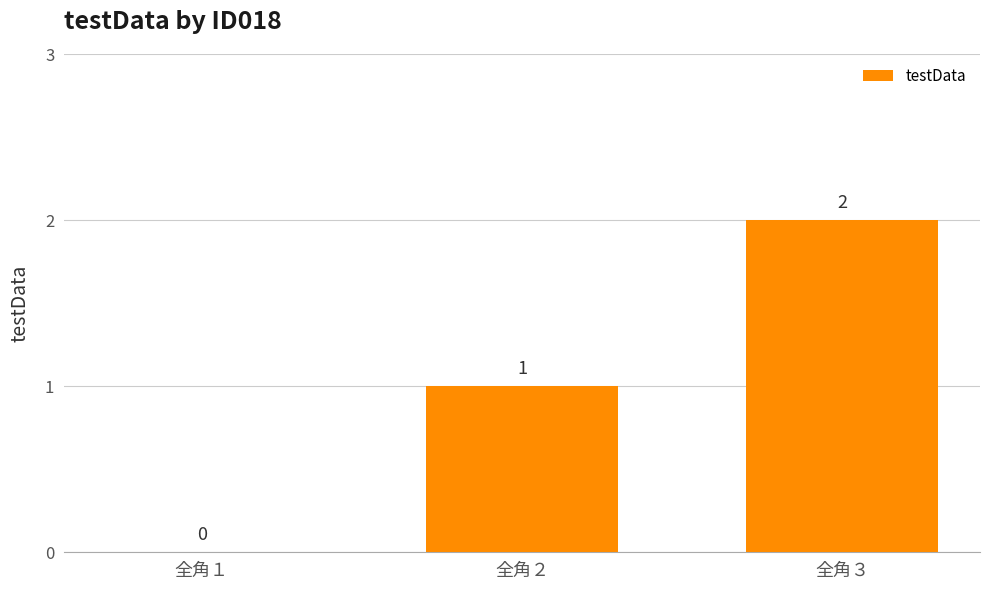

What is the ratio of the value at 全角２ to the value at 全角３?

0.5